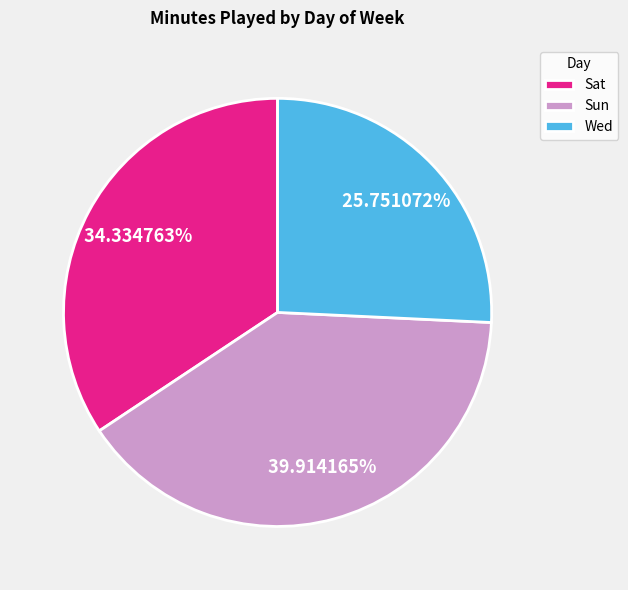

Rank the categories by value from lowest to highest.

Wed, Sat, Sun